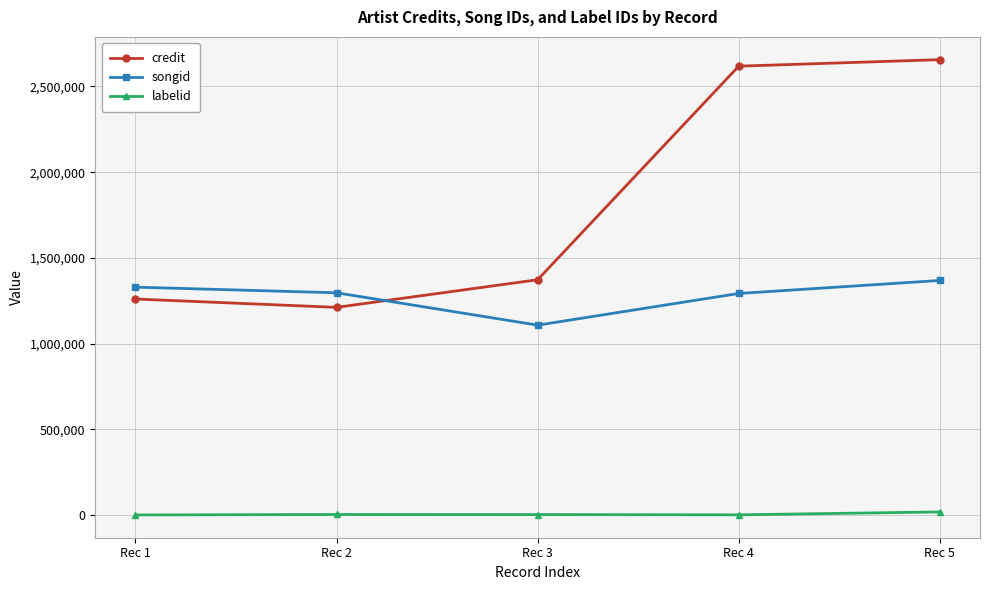

Which series has the largest range (max minus min)?

credit